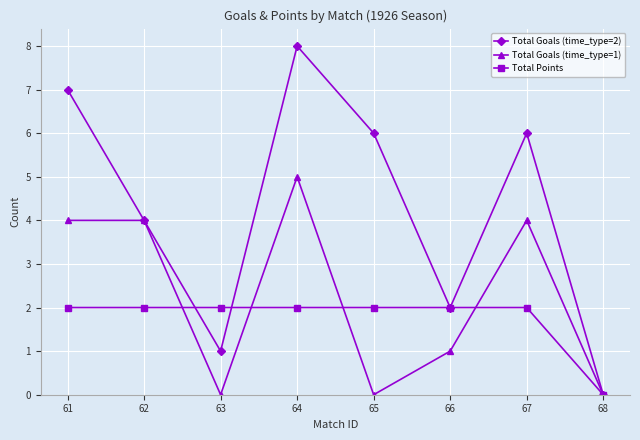

Which series has the largest total across all categories?

Total Goals (time_type=2)